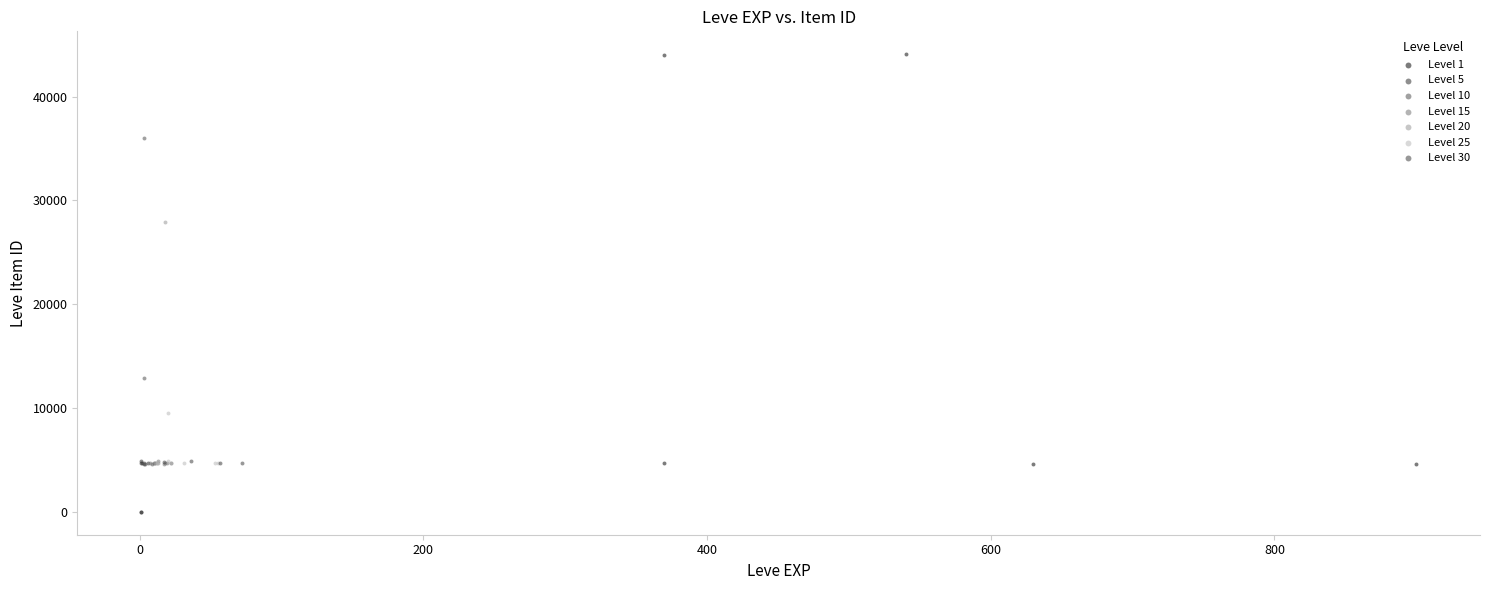

Which series reaches the maximum Y coordinate?

Level 1